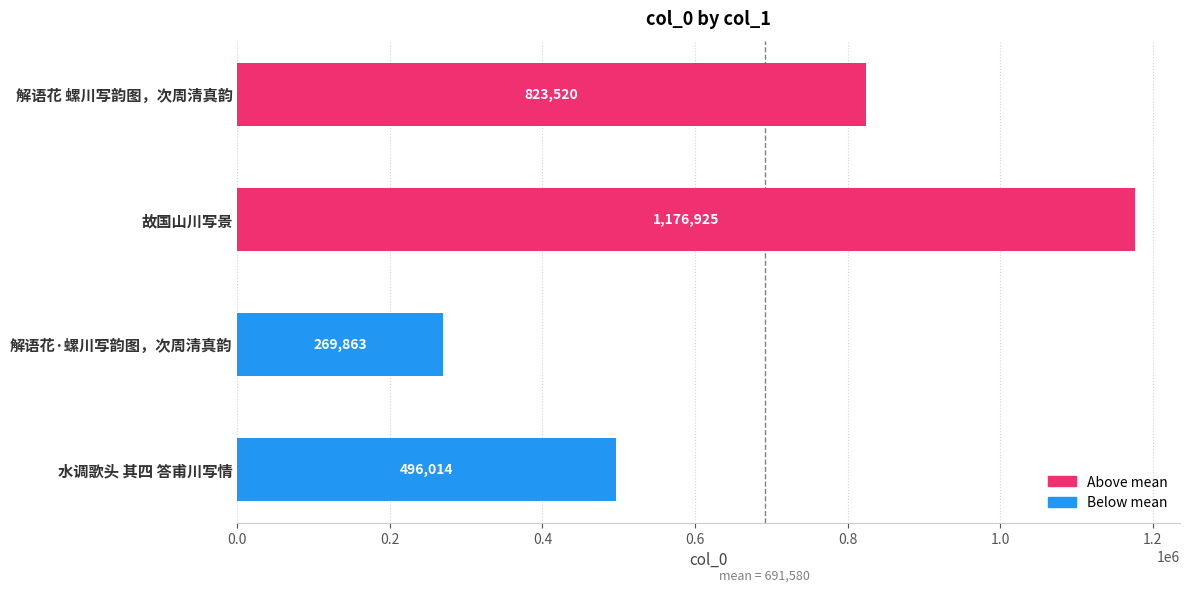

Count the values in the range 496014 to 1176925.

3